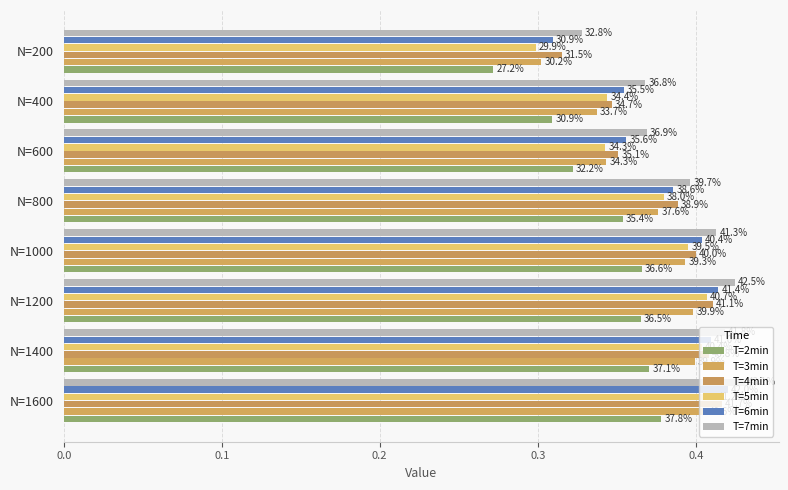

What is the sum of all T=4min values?

3.0